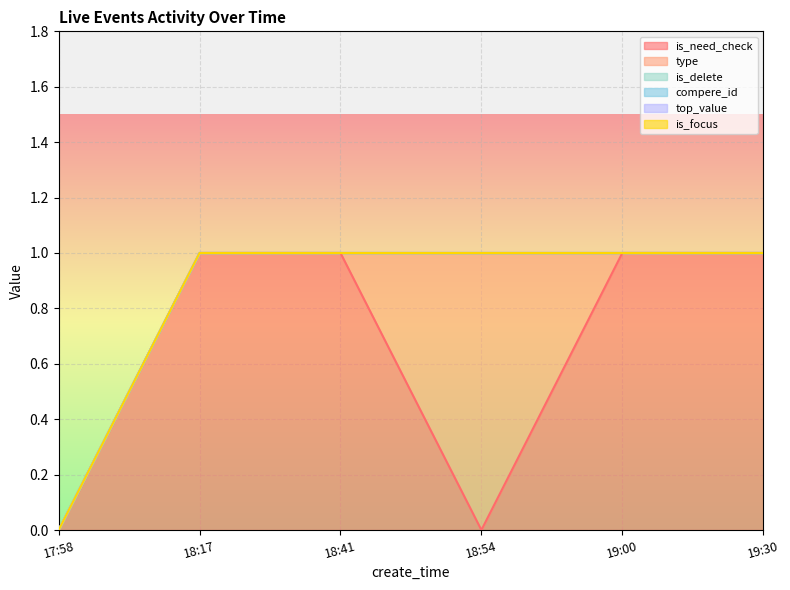

True or false: is_need_check and top_value intersect in this chart.

False